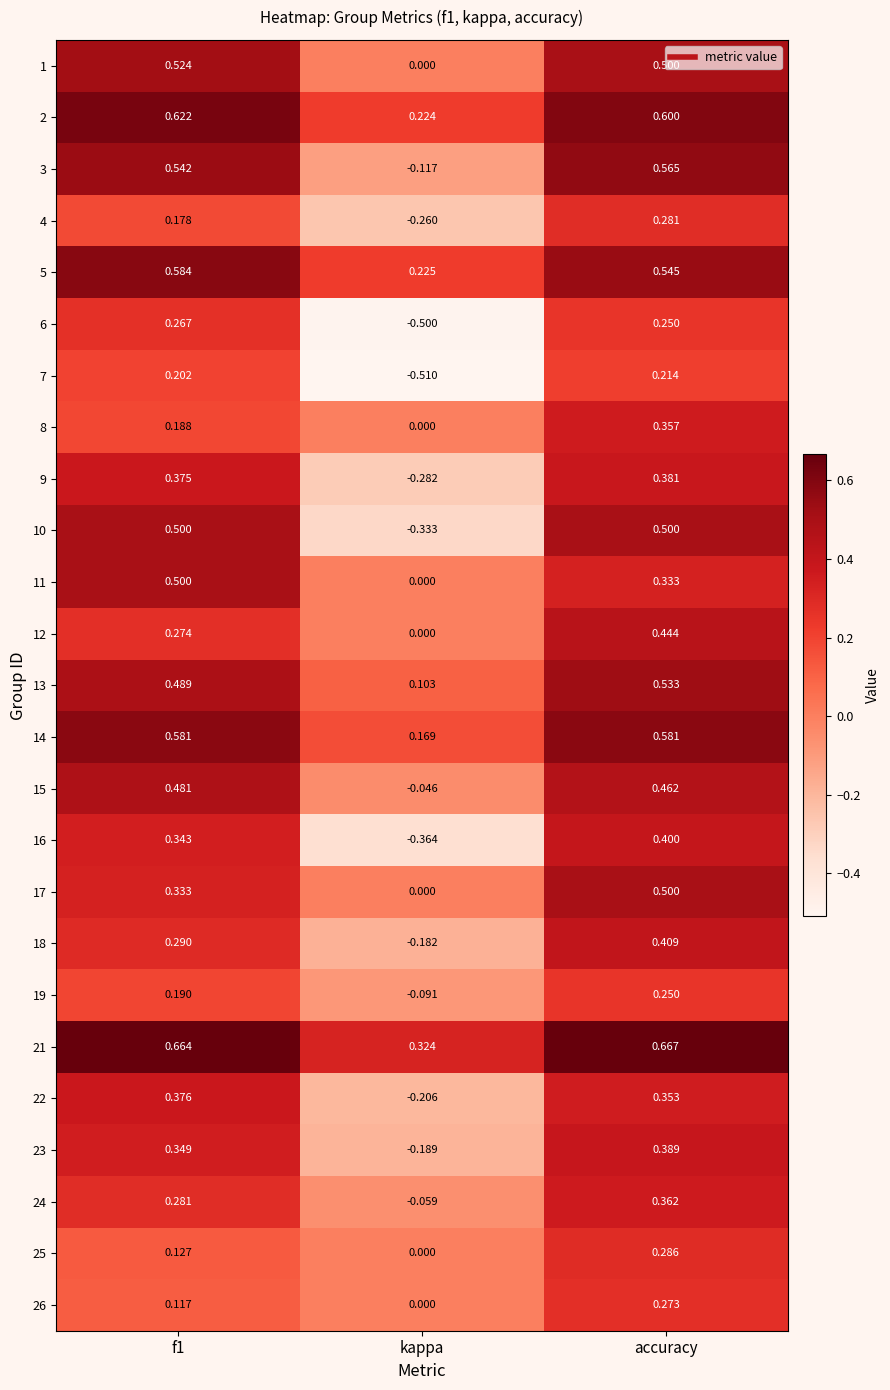

At which label does 6 reach its minimum?

kappa